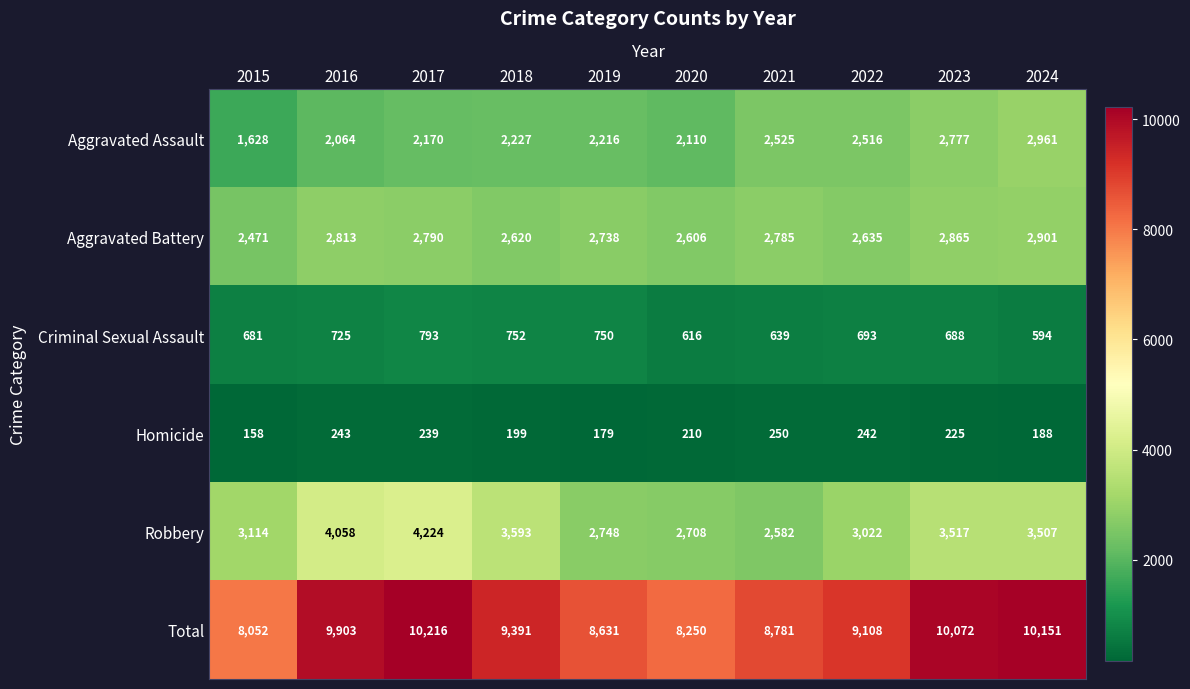

Between 2018 and 2020, which series saw the biggest shift?

Total